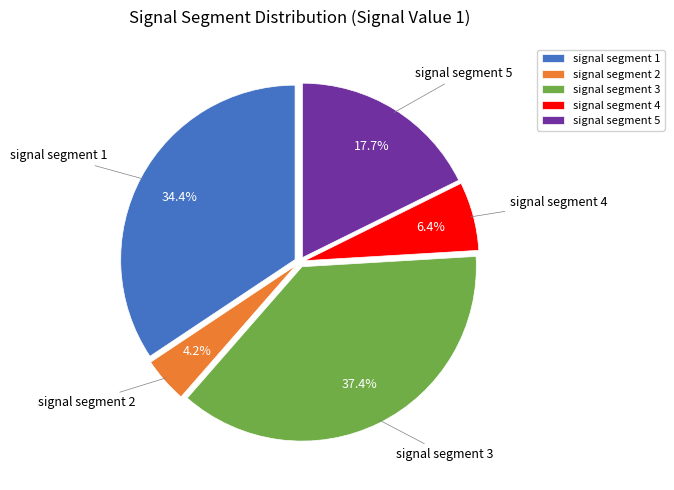

Rank the categories by value from highest to lowest.

signal segment 3, signal segment 1, signal segment 5, signal segment 4, signal segment 2